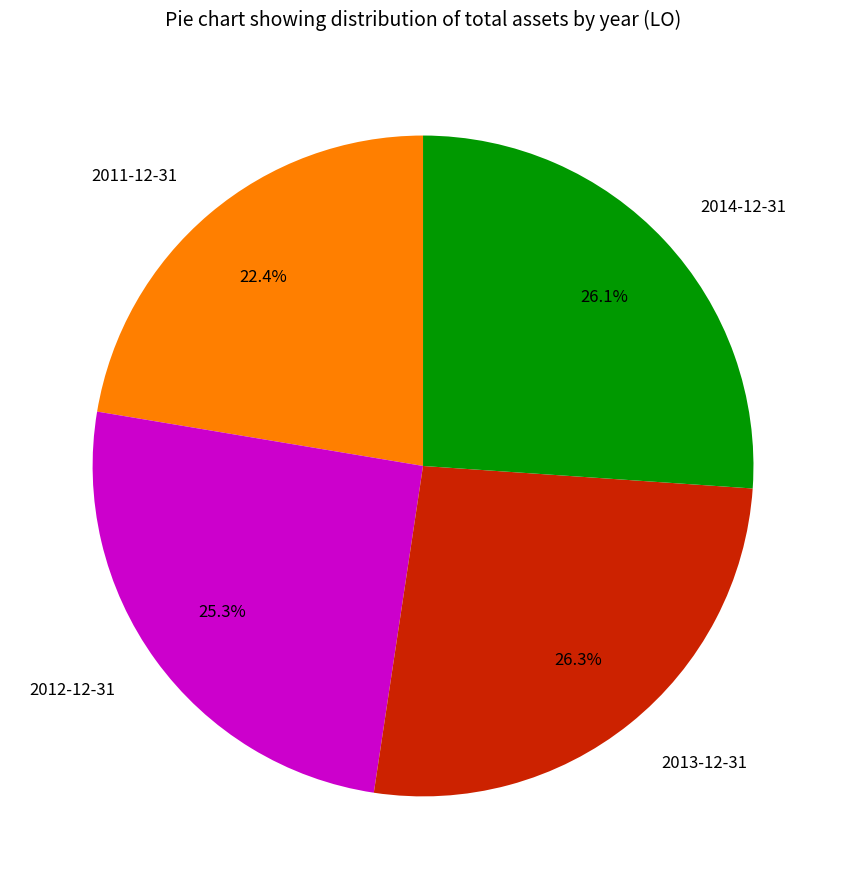

The 2014-12-31 slice represents 31% of the pie. True or false?

False